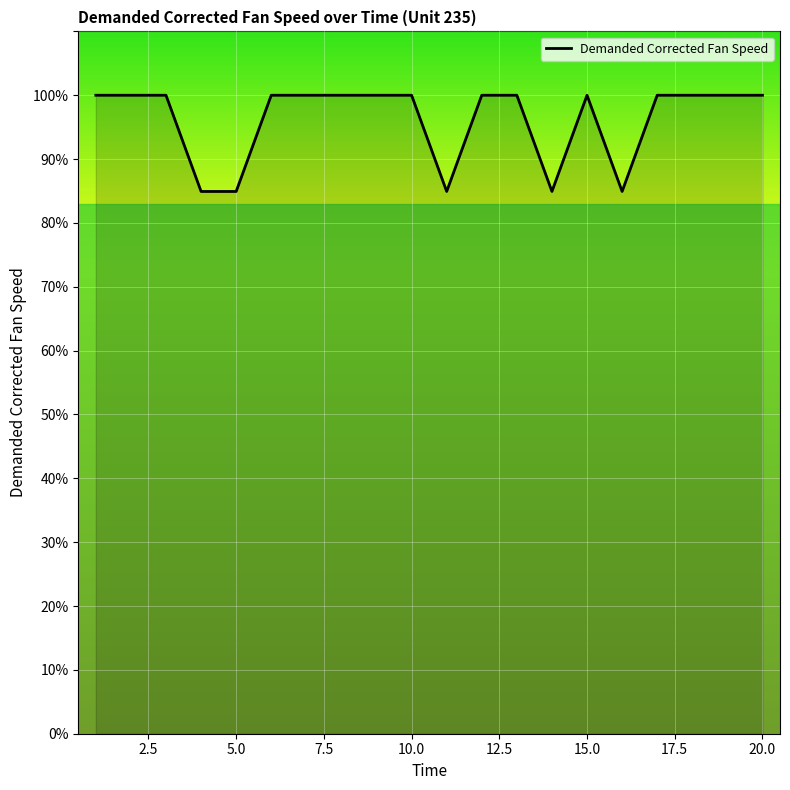

What is the smallest value displayed?

84.9